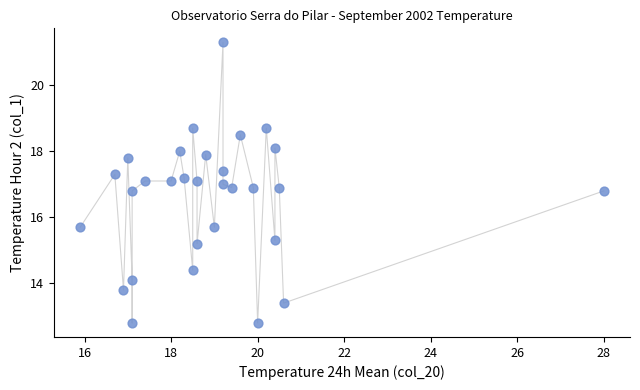

What is the range of X values (max minus min)?

12.1